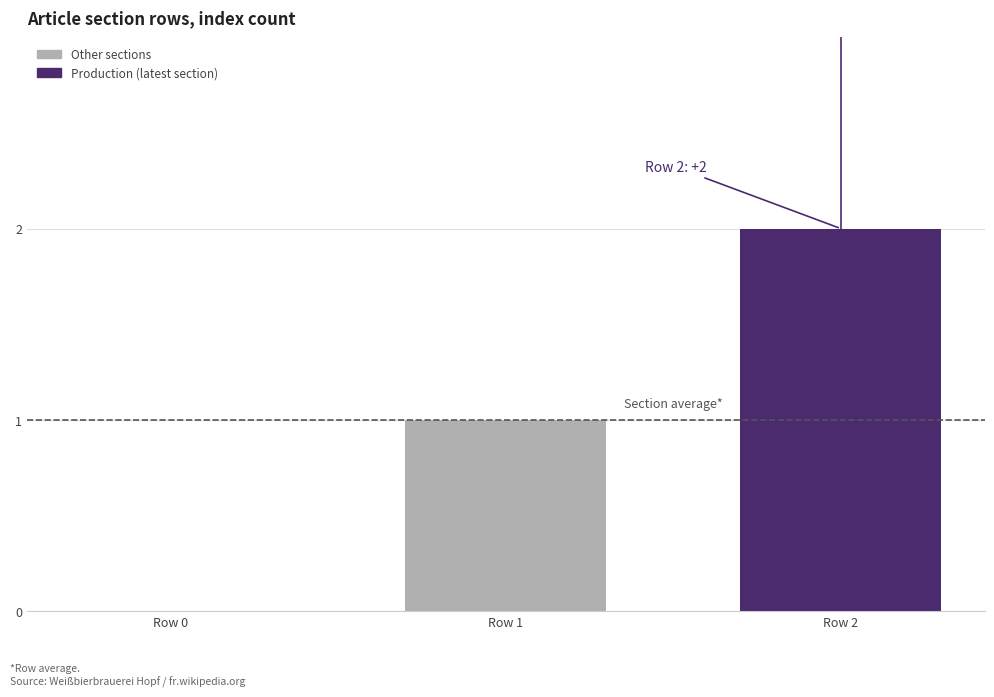

True or false: the data shows 0 at Row 0.

True